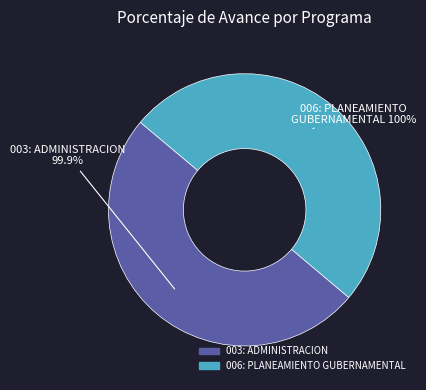

Combined, do 006: PLANEAMIENTO GUBERNAMENTAL and 003: ADMINISTRACION account for over 50%?

Yes